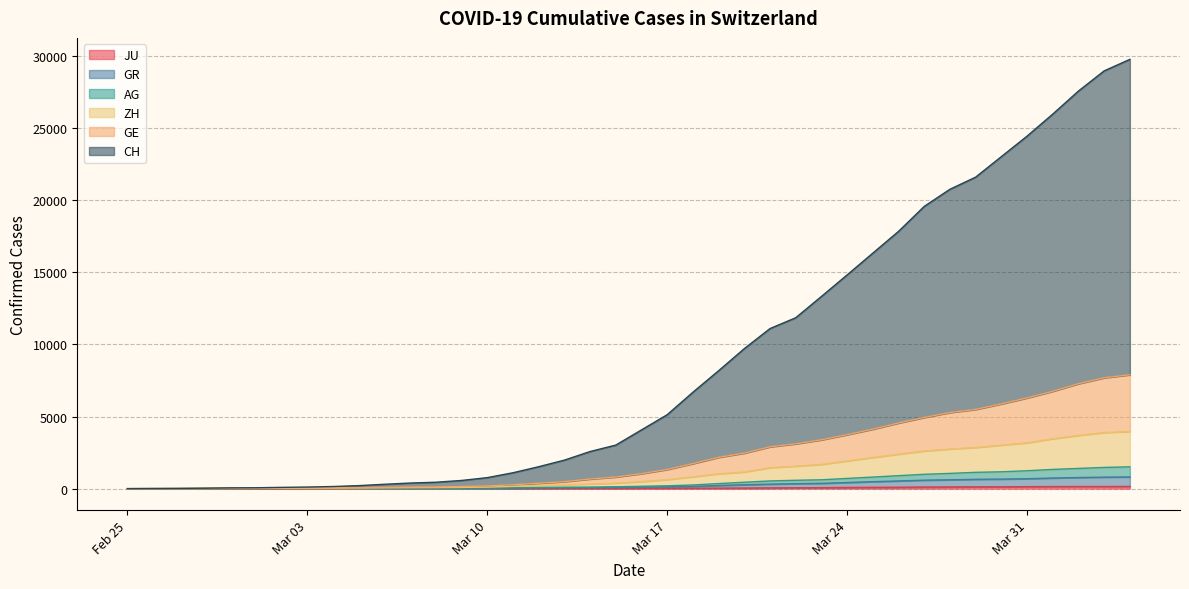

Count the number of data series in this chart.

6